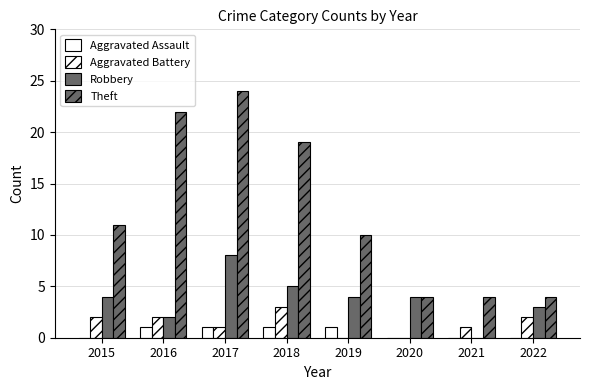

What is the difference between the highest and lowest values at 2015?

11